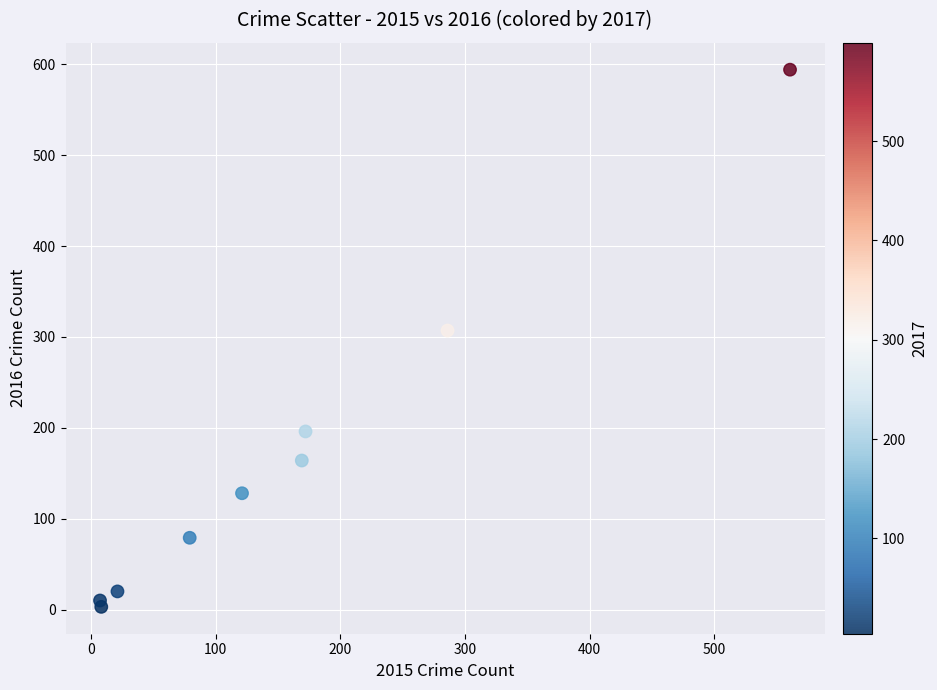

What is the range of Y values (max minus min)?

591